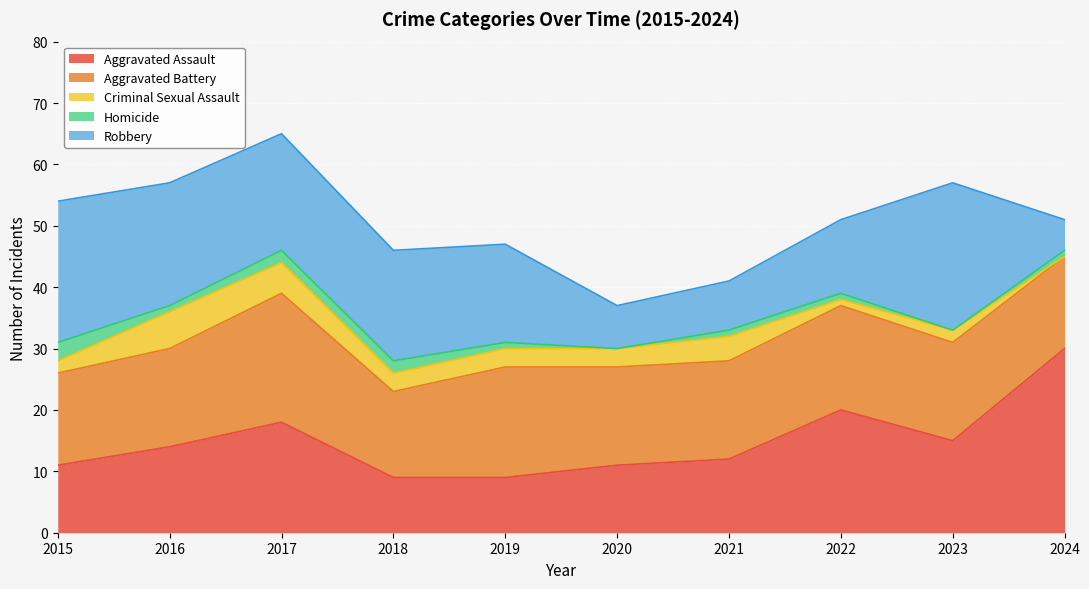

Reading left to right, what are all the values shown in this chart?

Aggravated Assault: 2015=11	2016=14	2017=18	2018=9	2019=9	2020=11	2021=12	2022=20	2023=15	2024=30
Aggravated Battery: 2015=15	2016=16	2017=21	2018=14	2019=18	2020=16	2021=16	2022=17	2023=16	2024=15
Criminal Sexual Assault: 2015=2	2016=6	2017=5	2018=3	2019=3	2020=3	2021=4	2022=1	2023=2	2024=0
Homicide: 2015=3	2016=1	2017=2	2018=2	2019=1	2020=0	2021=1	2022=1	2023=0	2024=1
Robbery: 2015=23	2016=20	2017=19	2018=18	2019=16	2020=7	2021=8	2022=12	2023=24	2024=5